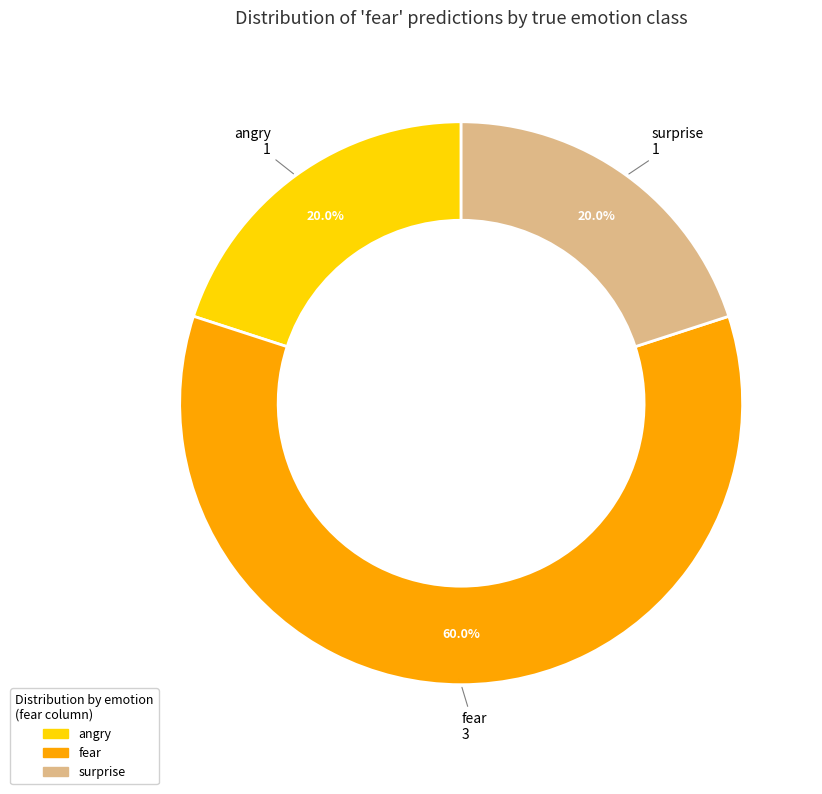

Is there any slice that represents more than half of the pie?

Yes